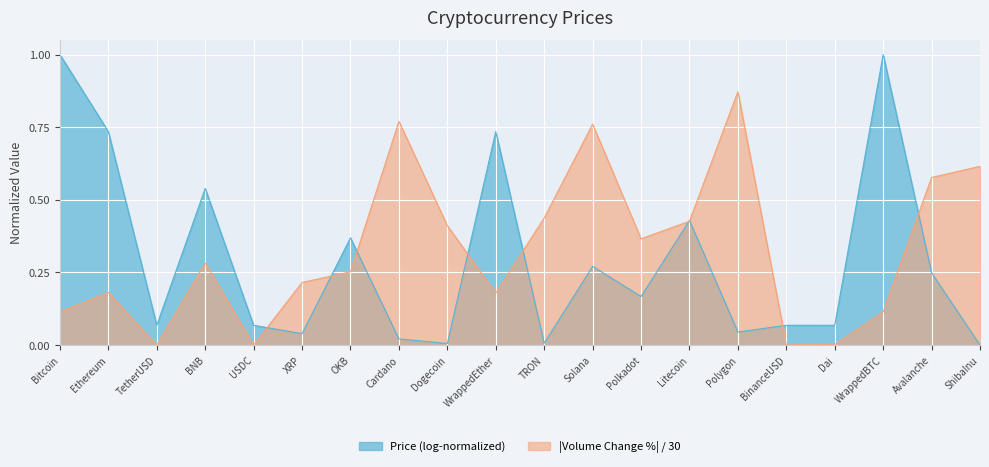

List the series in order of their peak value, highest first.

Price (log-normalized), |Volume Change %| / 30